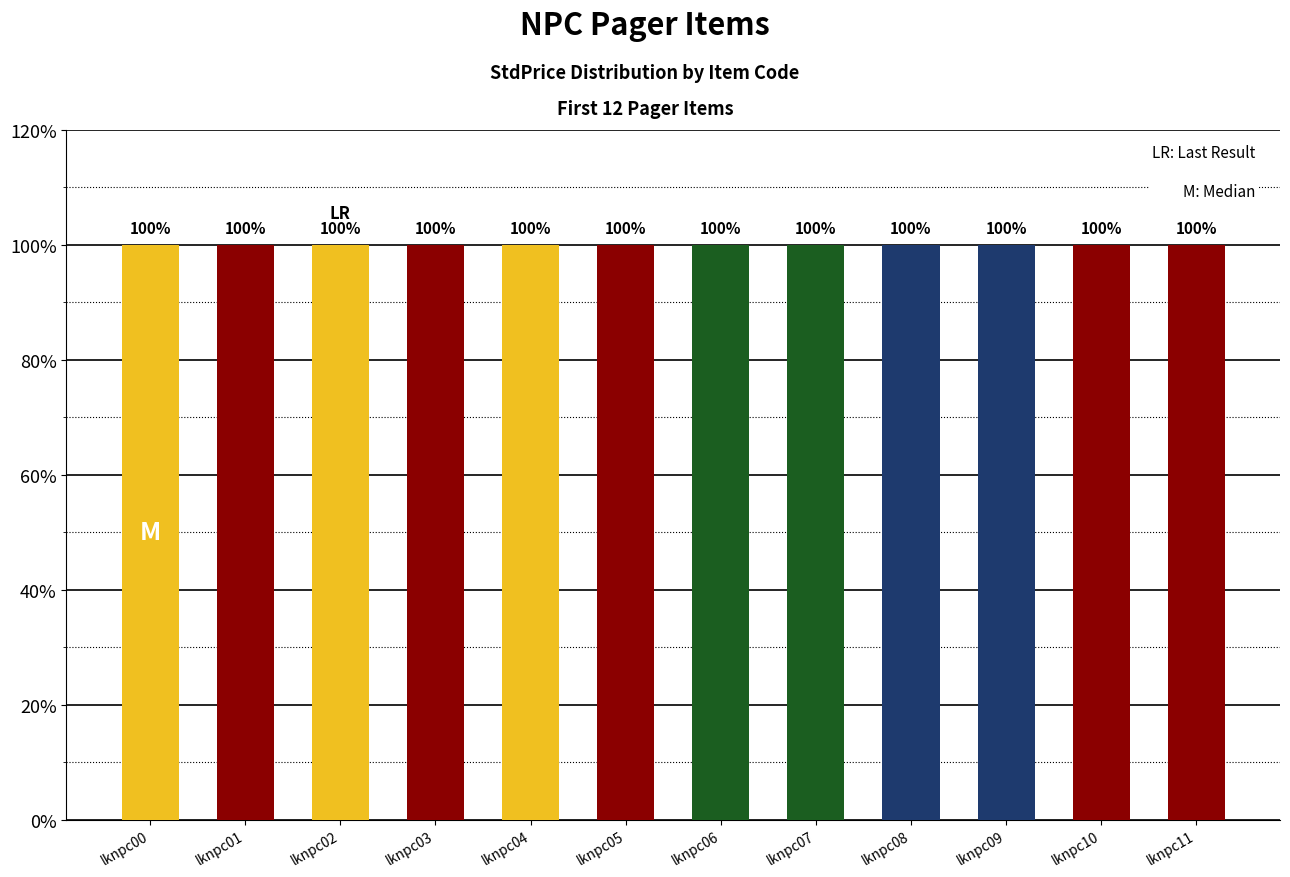

True or false: ListID has a value of 10 at lknpc03.

False